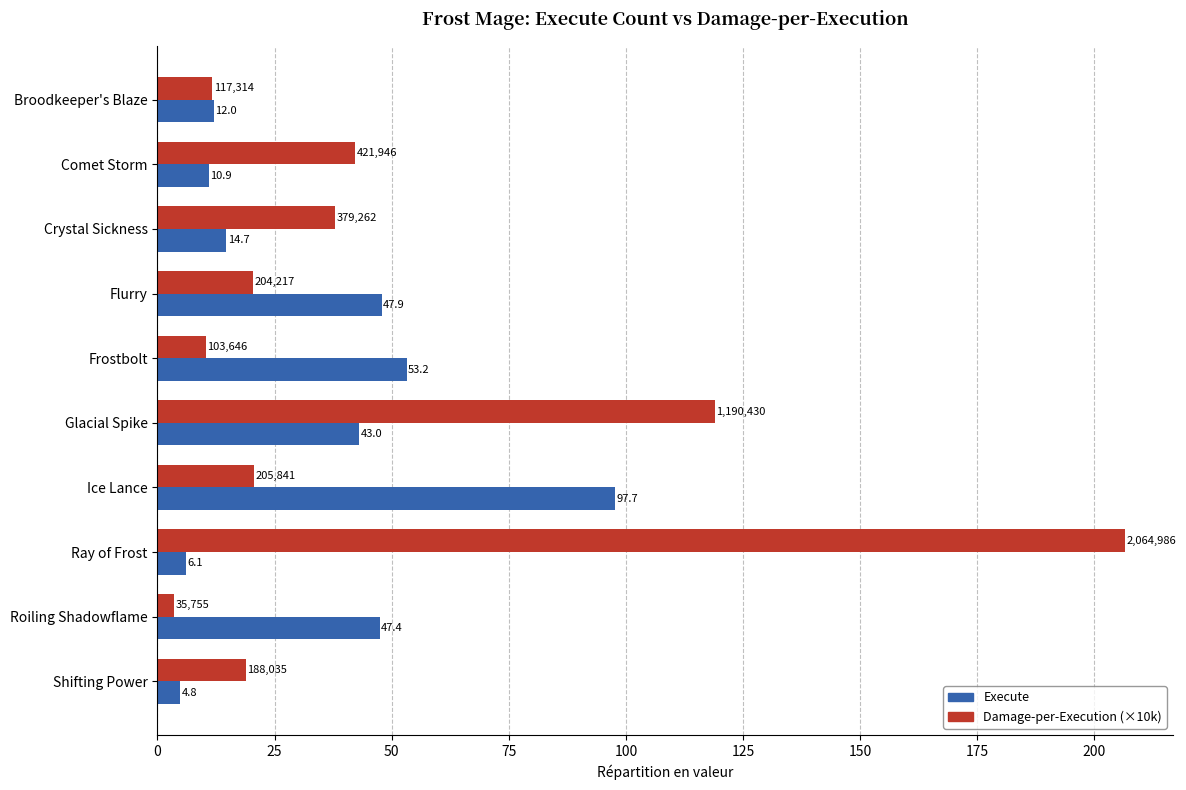

Between Crystal Sickness and Ray of Frost, which series saw the biggest shift?

Damage-per-Execution (×10k)